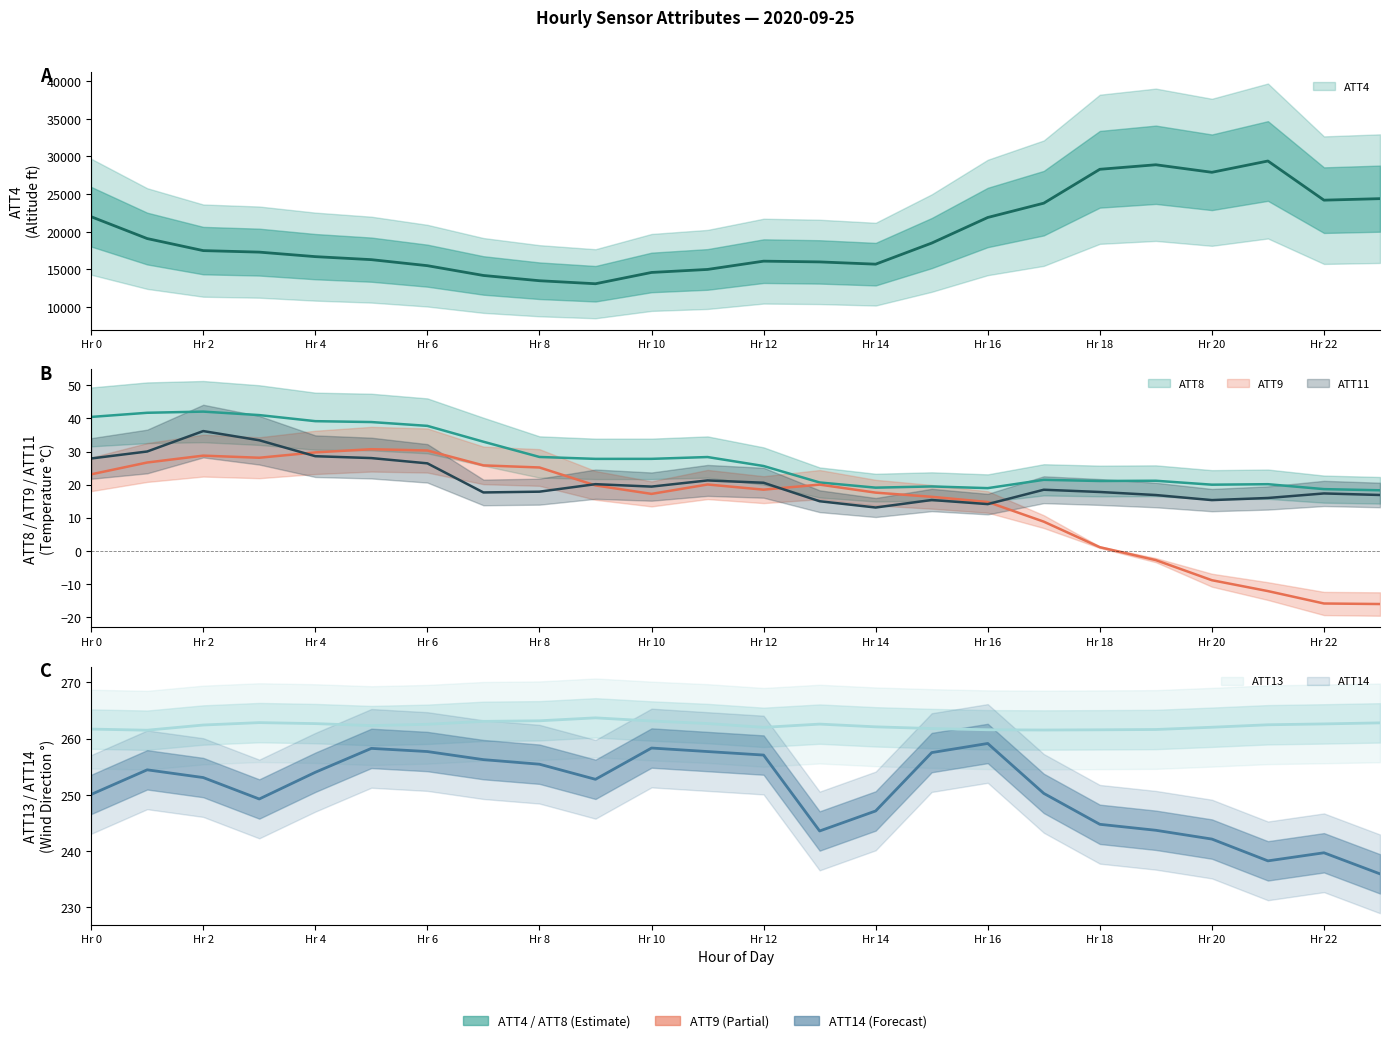

True or false: ATT13 and ATT14 cross at least once.

False